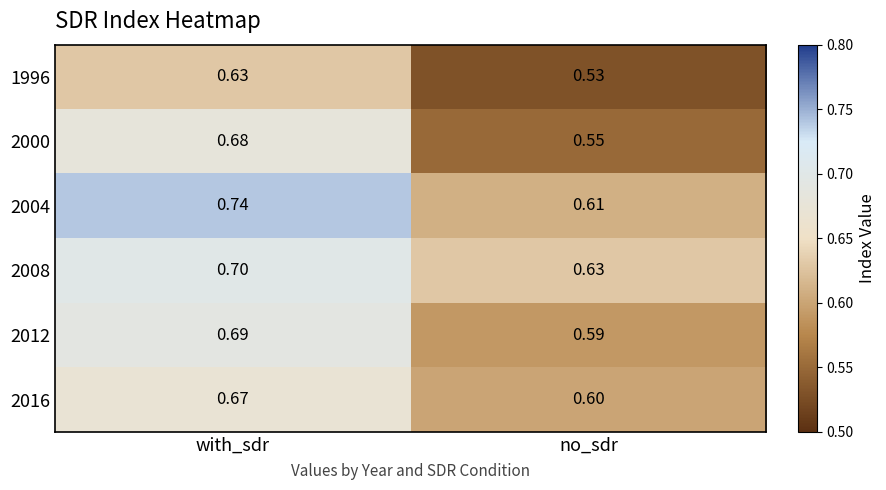

What is the greatest value displayed?

0.7